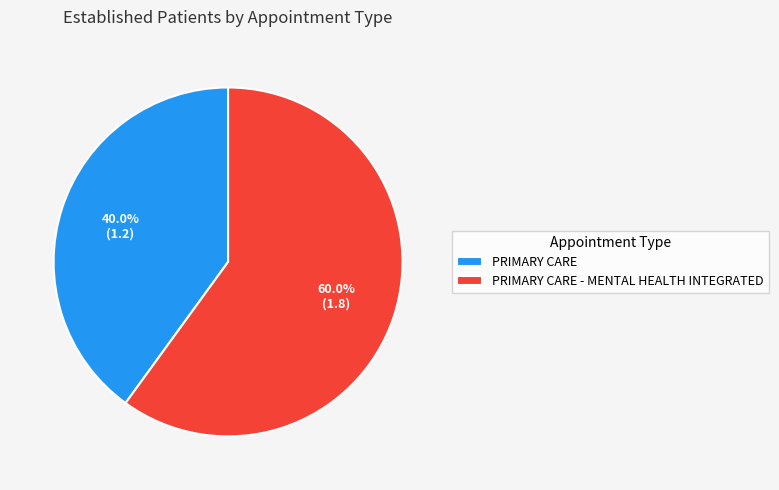

Which slice is the smallest?

PRIMARY CARE